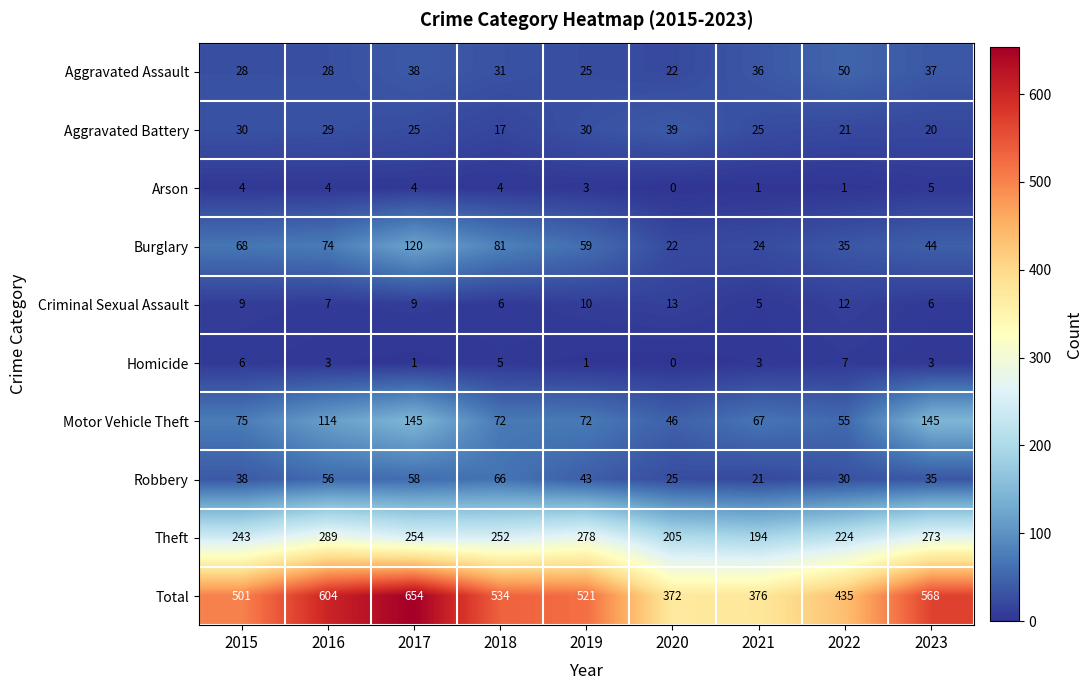

How many Total values are between 435 and 568?

5